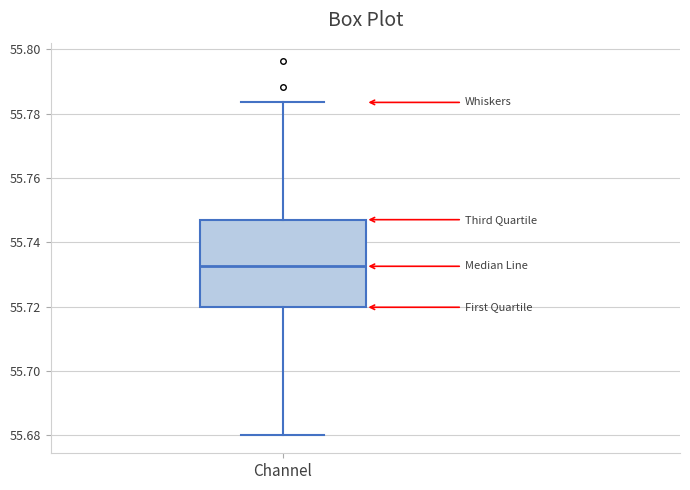

Where is the upper edge of the box for Channel on the y-axis? The values are not printed on the chart, so give them approximately, as read against the axis.

55.748